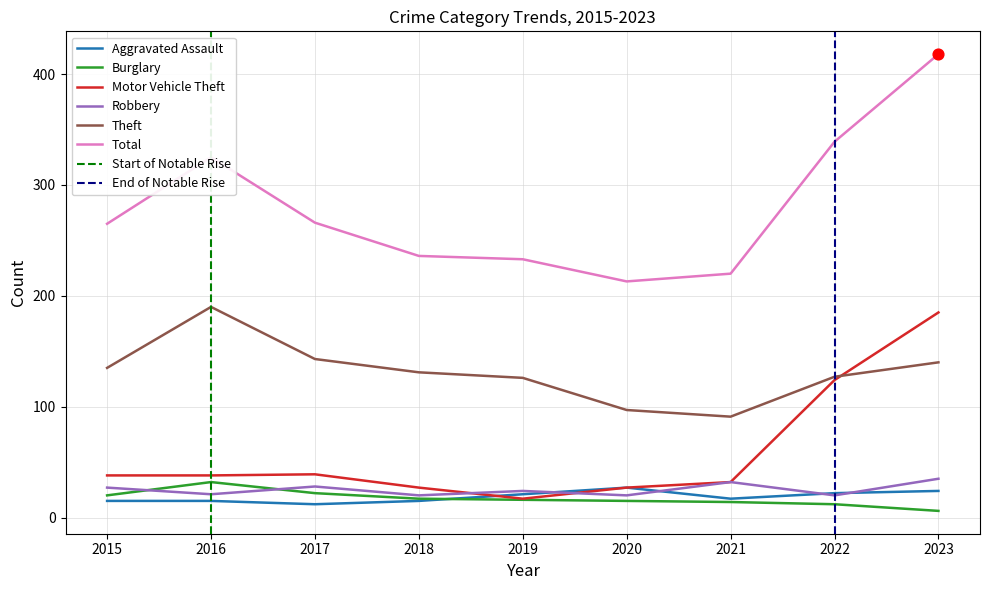

Which series has the widest spread of Y values?

Total